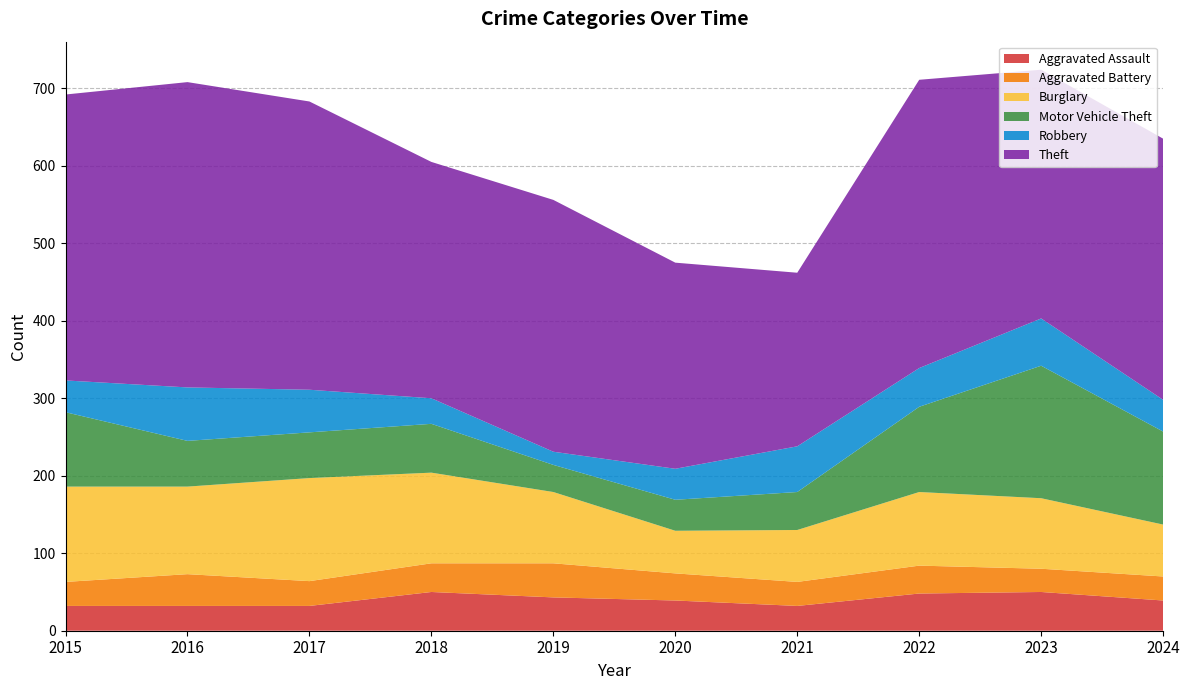

Reading left to right, what are all the values shown in this chart?

Aggravated Assault: 32	32	32	50	43	39	32	48	50	39
Aggravated Battery: 31	41	32	37	44	35	31	36	30	31
Burglary: 123	113	133	117	92	55	67	95	91	67
Motor Vehicle Theft: 96	59	59	63	35	40	49	110	171	120
Robbery: 41	69	55	33	17	40	59	50	61	41
Theft: 369	394	372	305	325	266	224	372	321	337